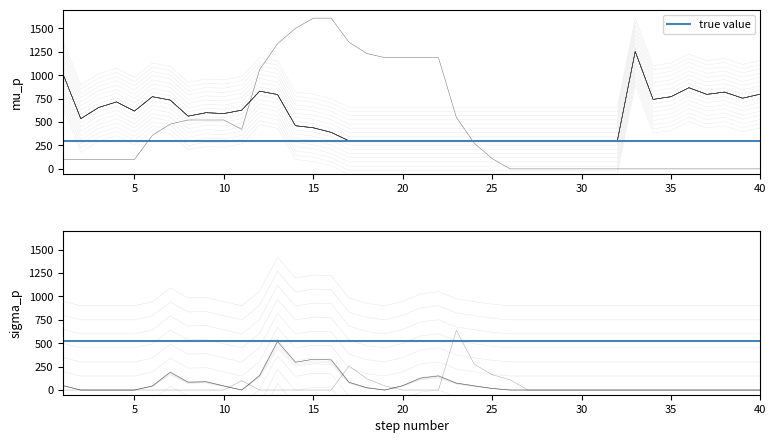

At which category is the sum across all series the highest?

13